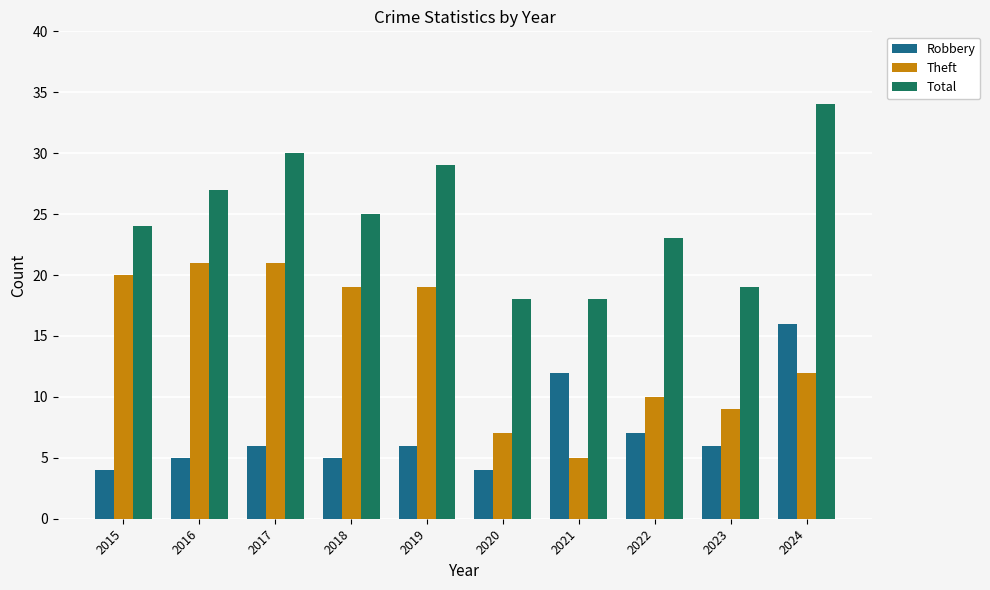

Does the chart contain any negative values?

No